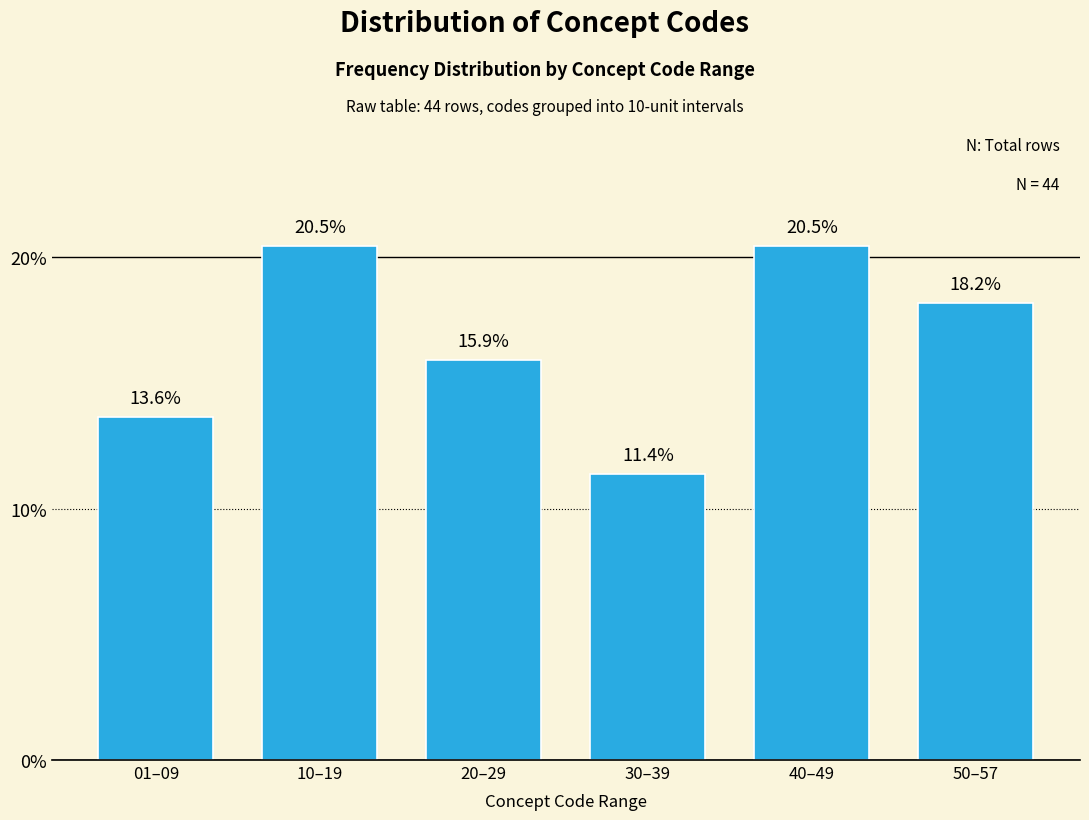

Reading left to right, transcribe all the data shown in this chart.

13.6	20.5	15.9	11.4	20.5	18.2